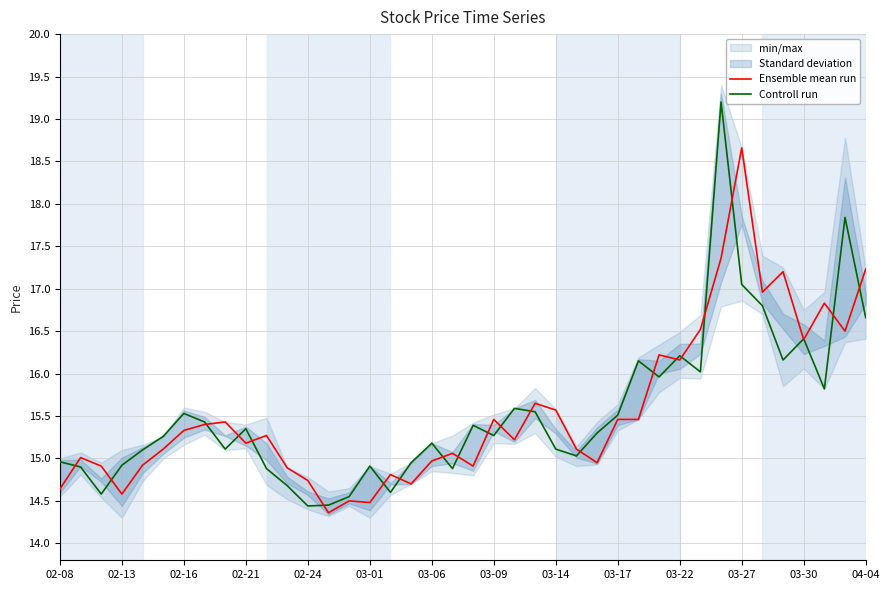

What is the value of the Controll run point at the 6th from the left?

15.3